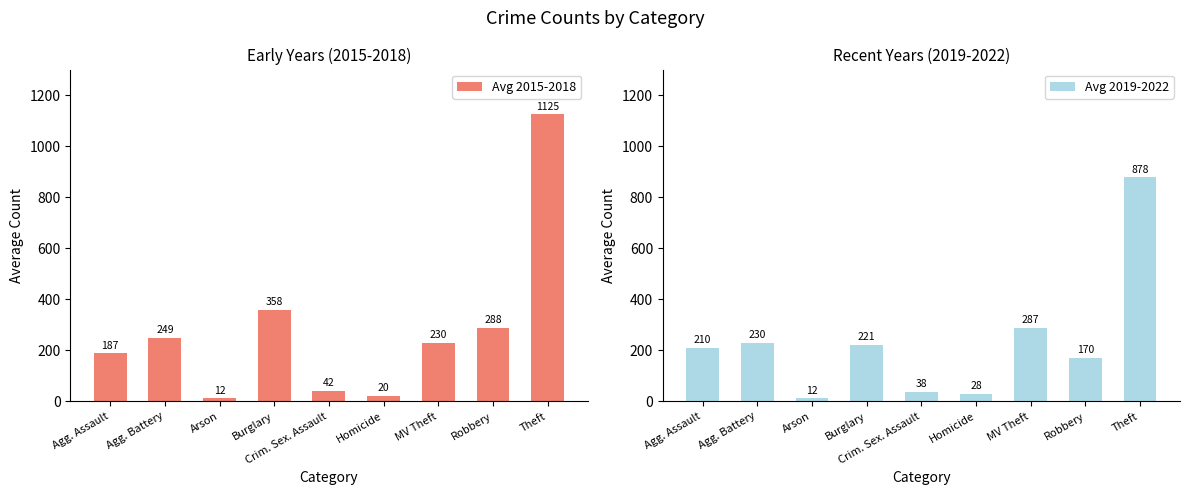

At which category is the sum across all series the highest?

Theft